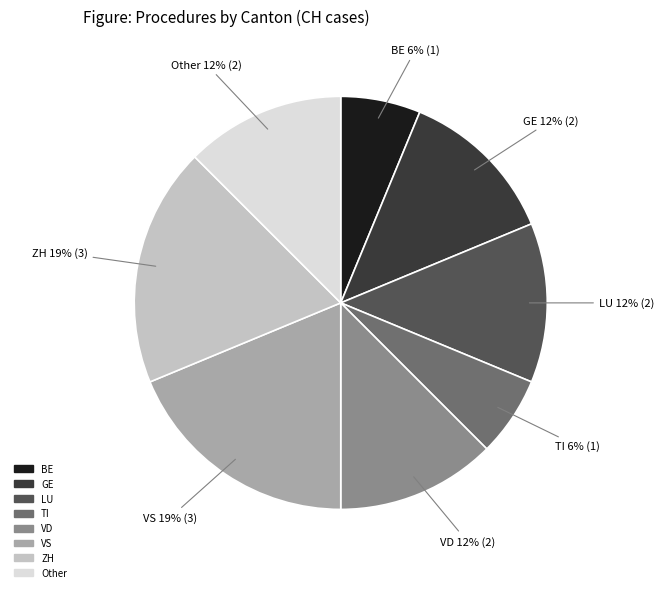

Is there any slice that represents more than half of the pie?

No